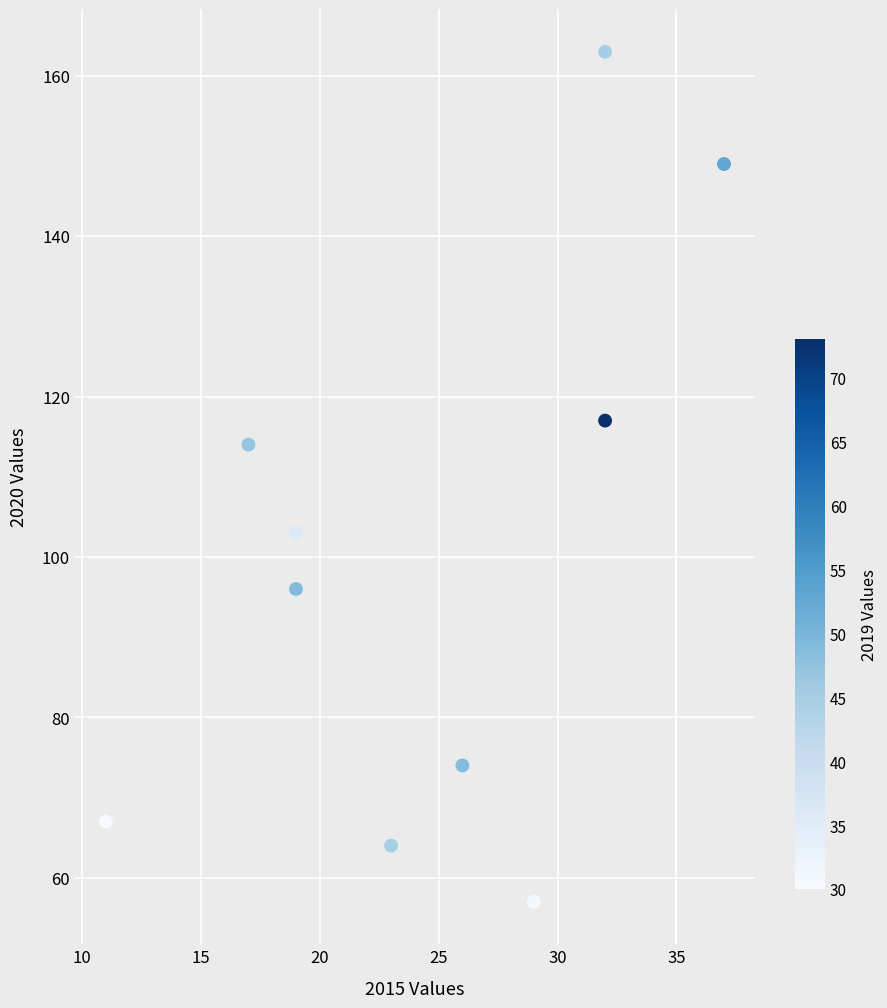

What Y value in the scatter plot is closest to 110?

114